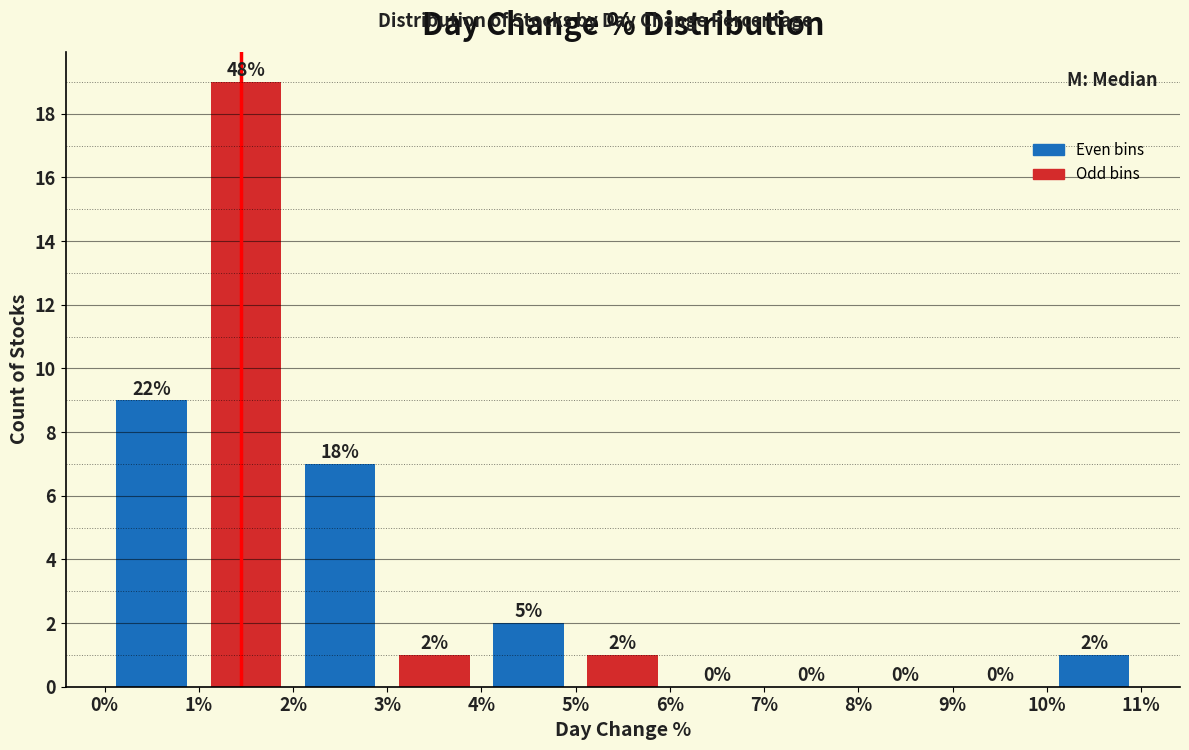

Over which range of the x-axis is the bar tallest?

1% to 2%